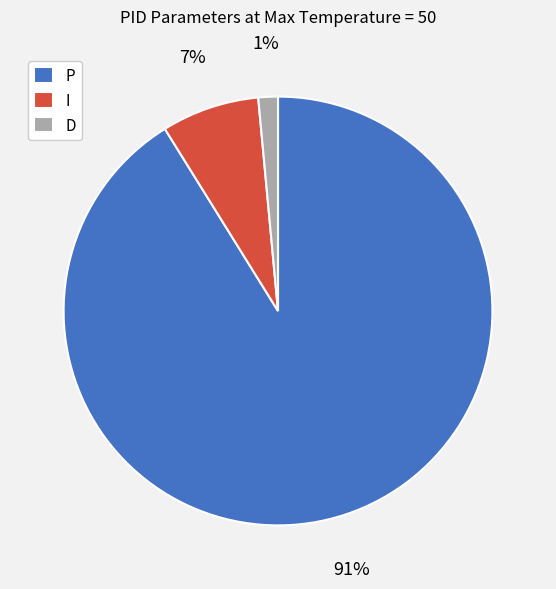

Do I and D together represent more than half of the pie?

No